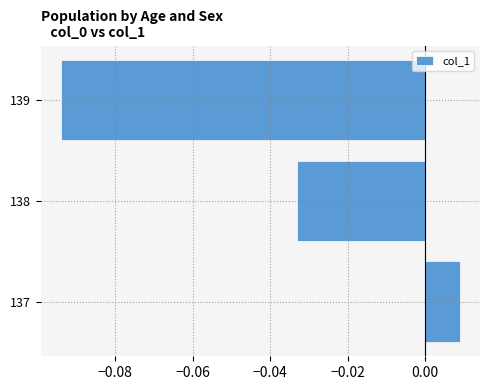

At which category does the chart reach its peak across all series?

137